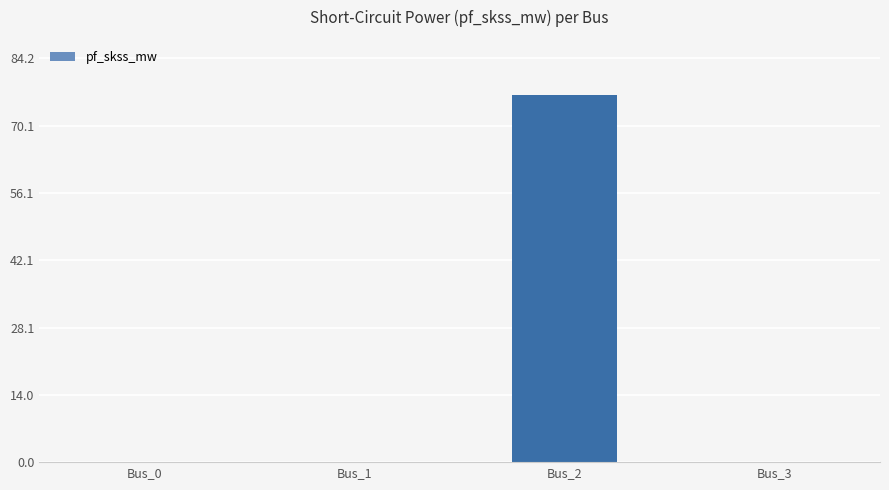

How many distinct data groups are displayed?

1